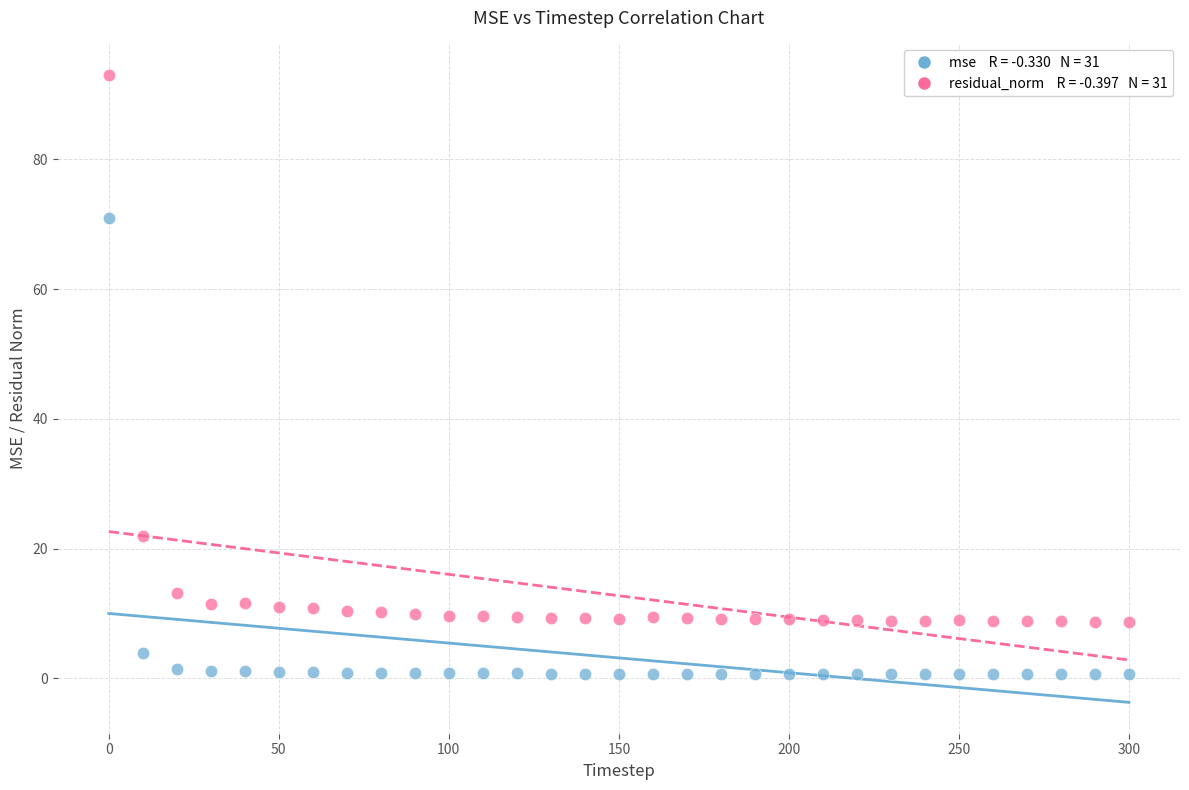

Across all data points, what is the range of X values (max minus min)?

300.0